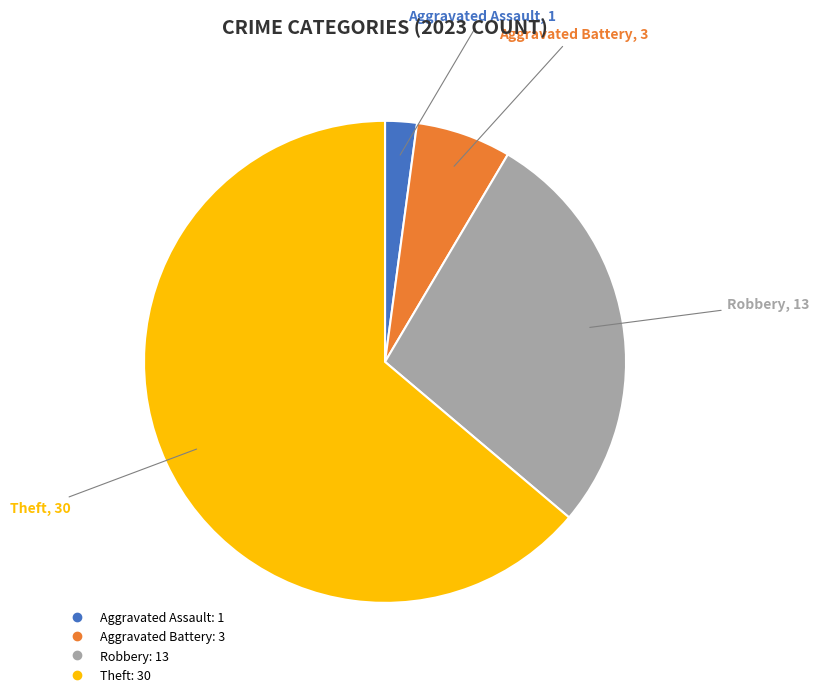

Is there any slice that represents more than half of the pie?

Yes